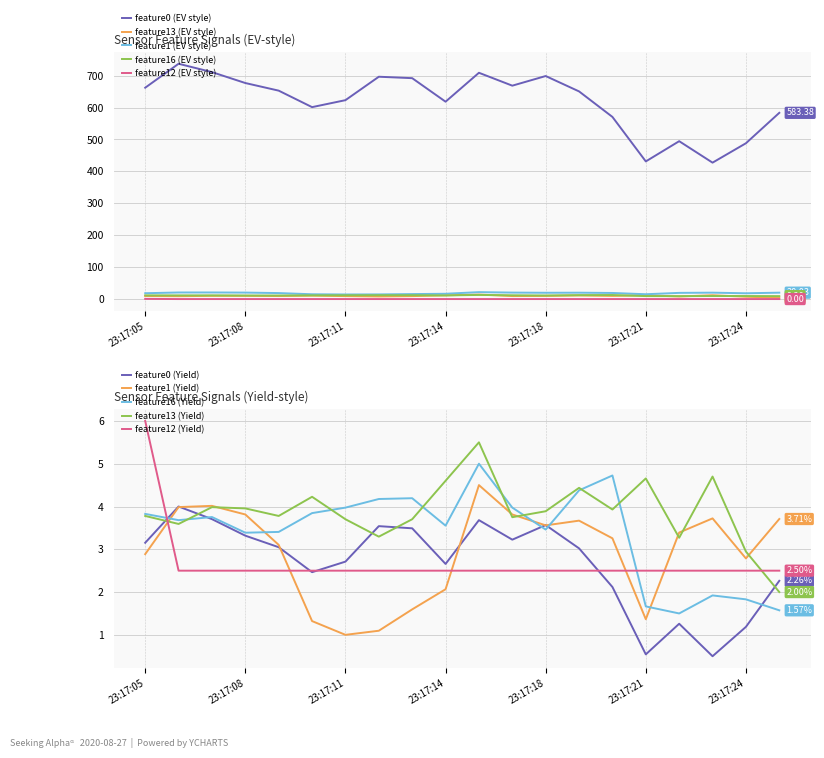

True or false: feature13 has a value of 7.2 at 23:17:24.

True